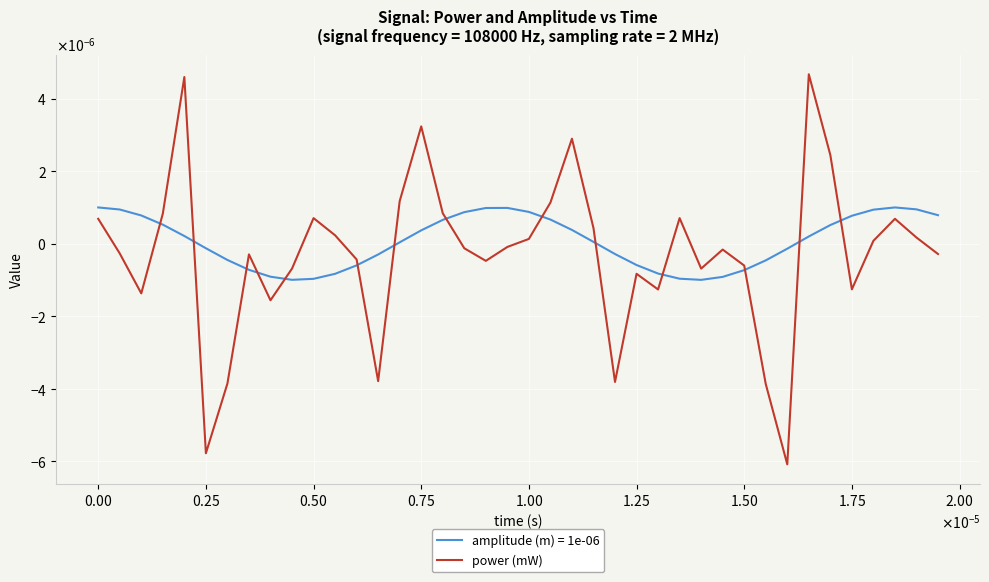

Does the chart display data point markers on the line(s)?

No